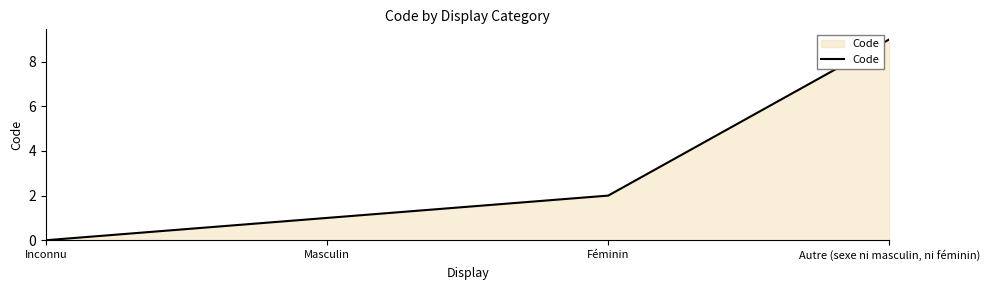

What is the sum of all values?

12